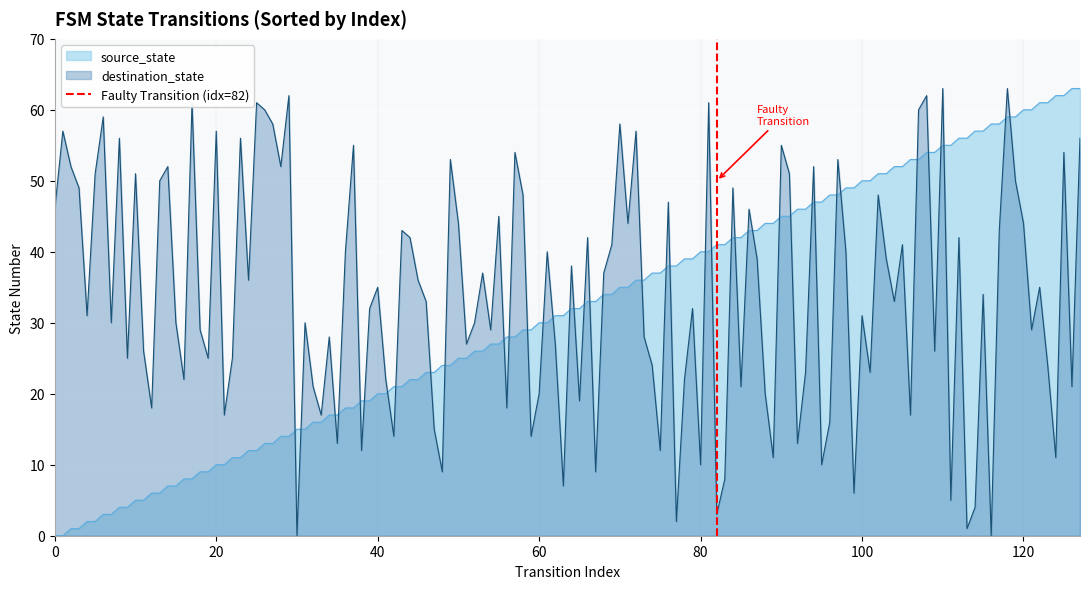

True or false: destination_state and source_state cross at least once.

True